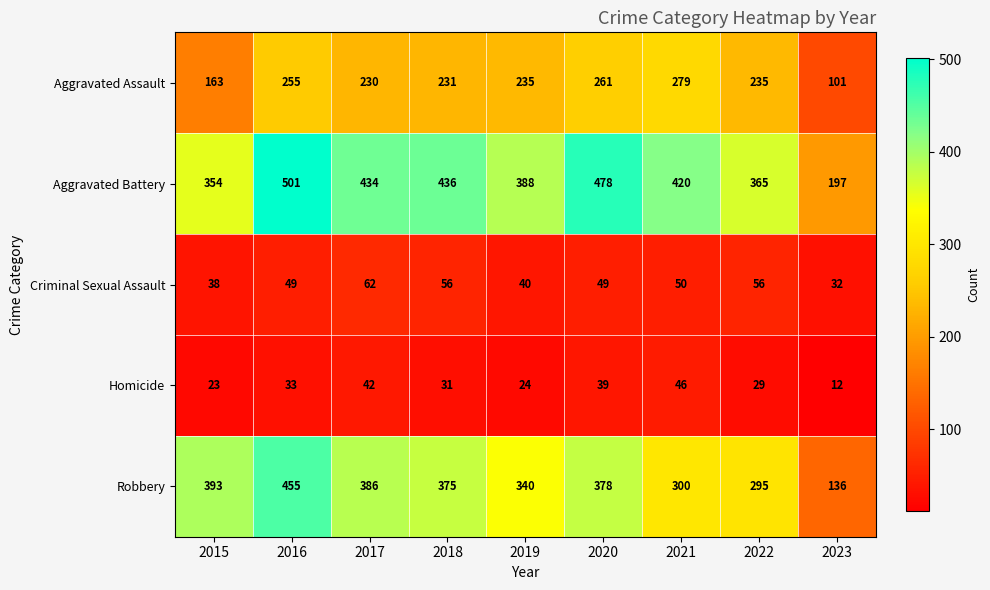

Is it true that Robbery equals 101 at 2015?

False